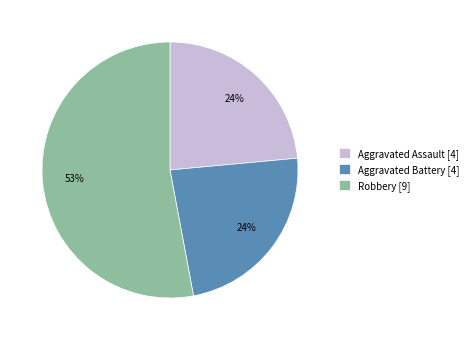

How many slices are in this pie chart?

3